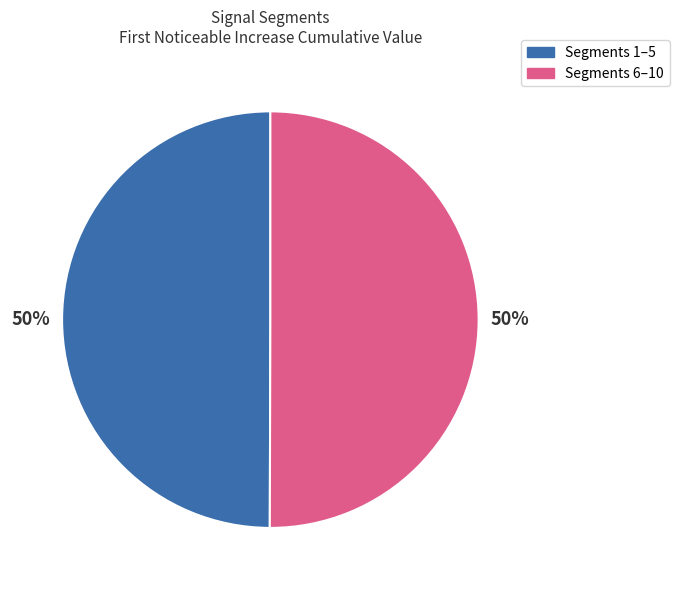

Approximately how many times larger is the value at Segments 1–5 compared to Segments 6–10?

1.0